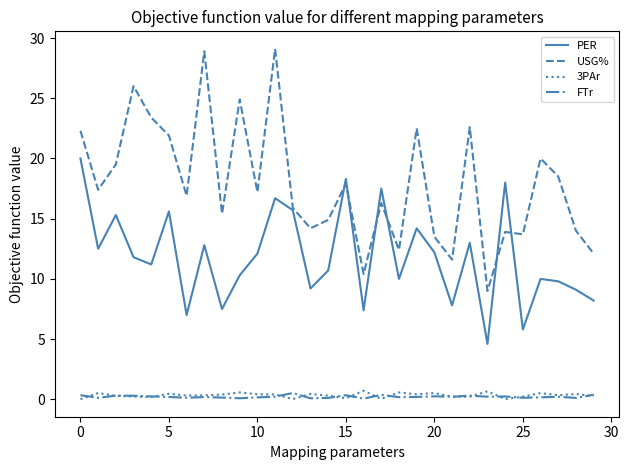

True or false: USG% and 3PAr intersect in this chart.

False